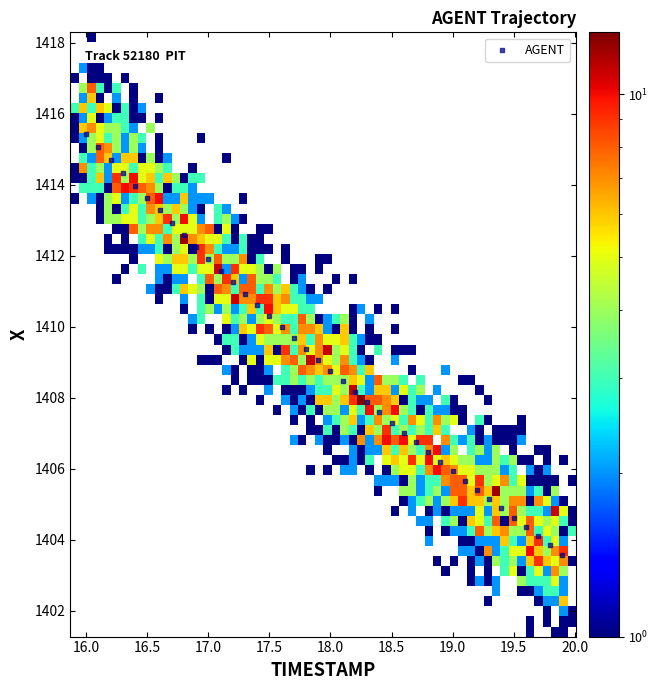

What is the range of X values (max minus min)?

3.9